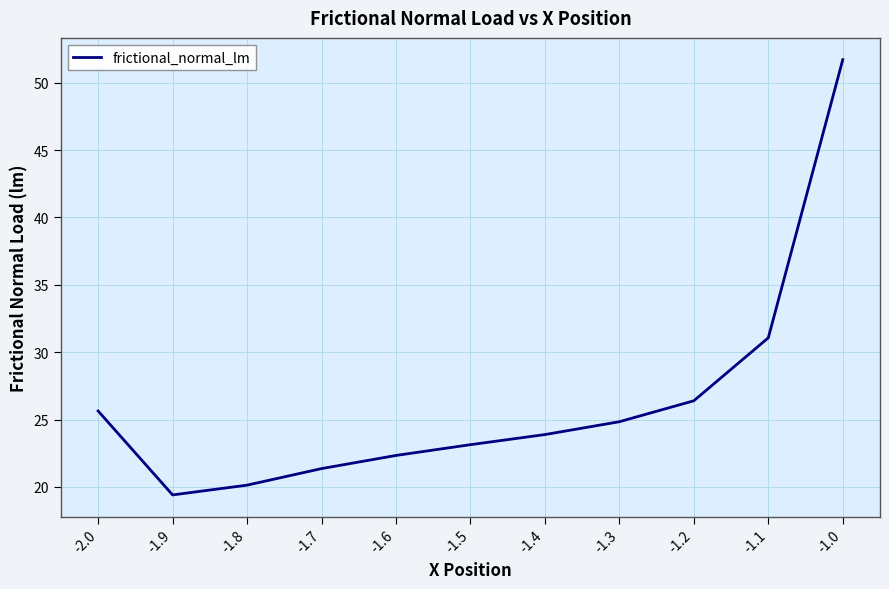

Is it true that the value at -1.4 is 35.7?

False